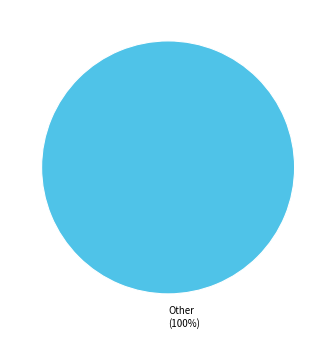

The Other slice represents 91% of the pie. True or false?

False